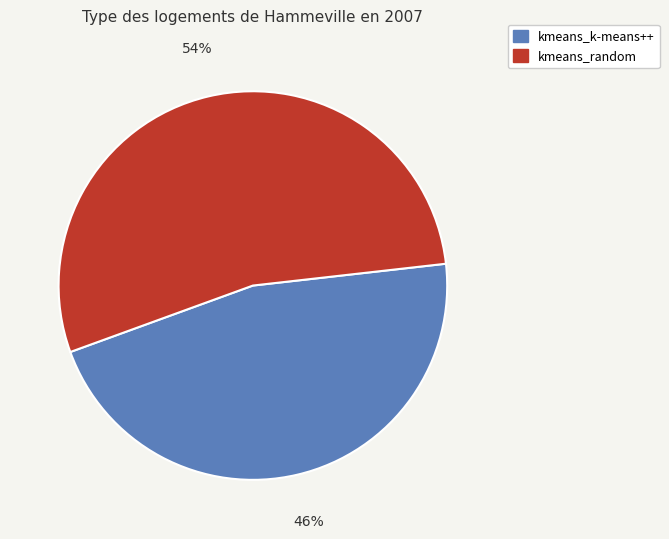

Between kmeans_k-means++ and kmeans_random, which is larger?

kmeans_random